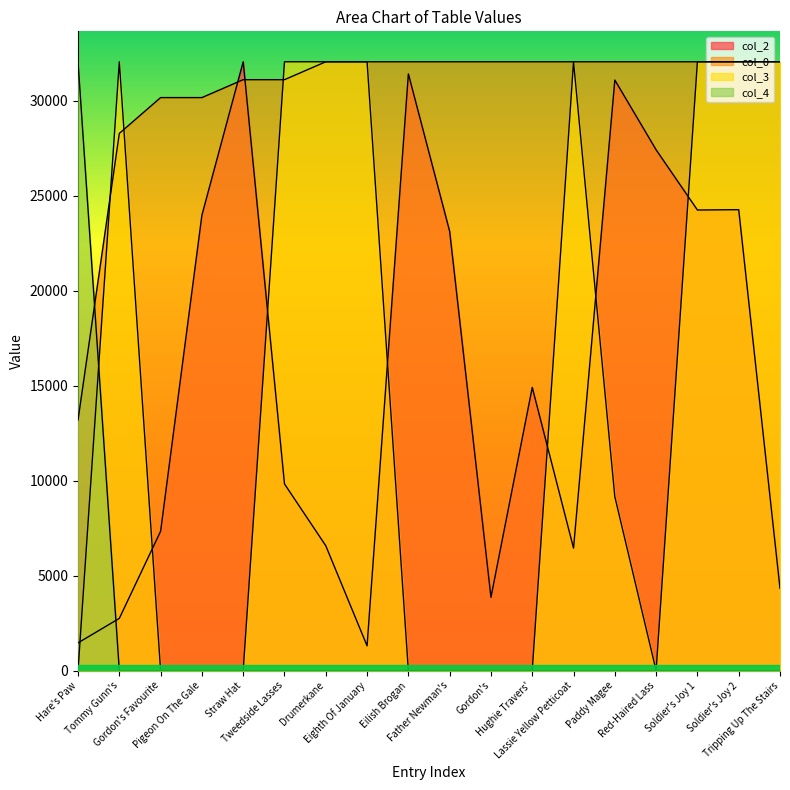

Where is col_4 nearest to the value 16032?

Tommy Gunn's